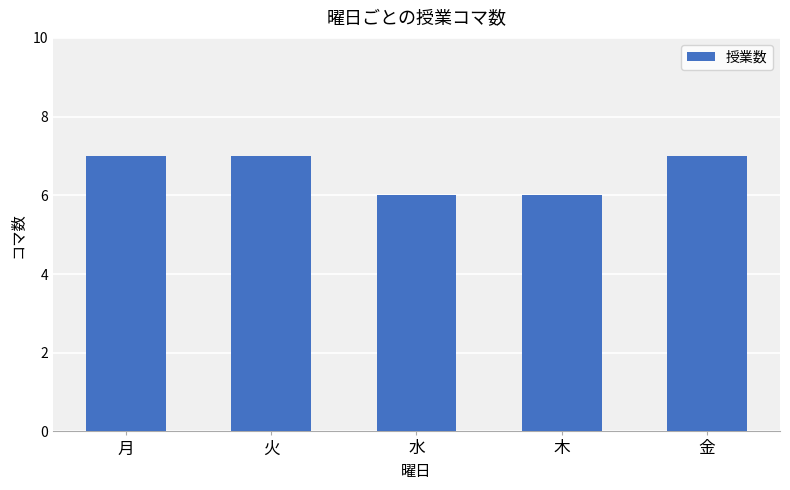

The value at 水 is 3. True or false?

False